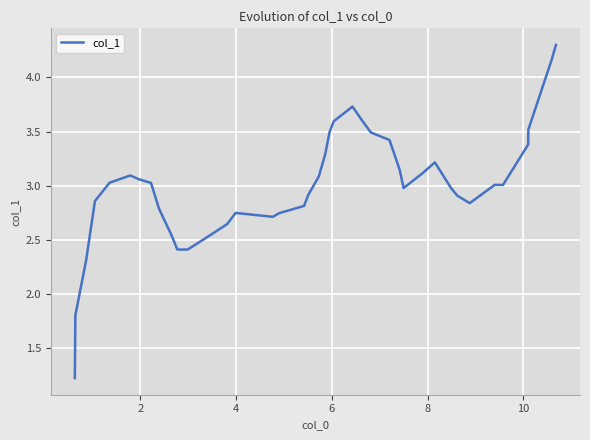

What is the smallest value displayed?

1.2